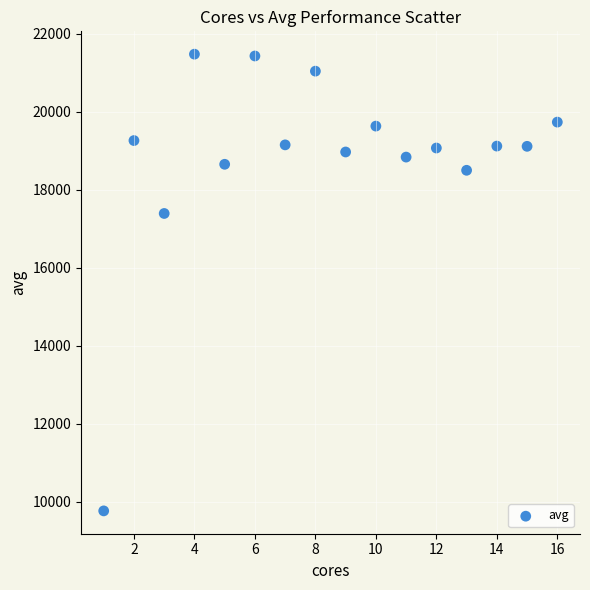

What Y value in the scatter plot is closest to 15622?

17394.0